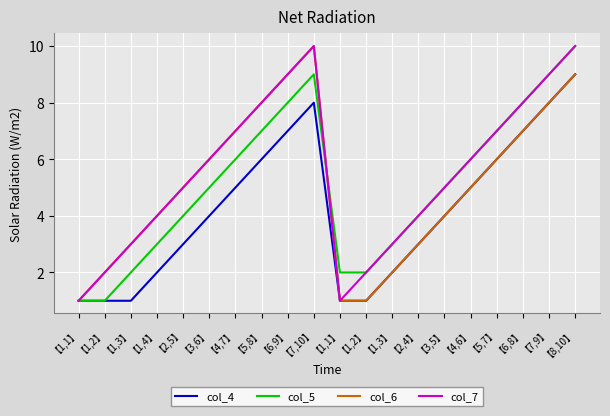

Which category has the lowest value in the col_7 series?

【1,1】